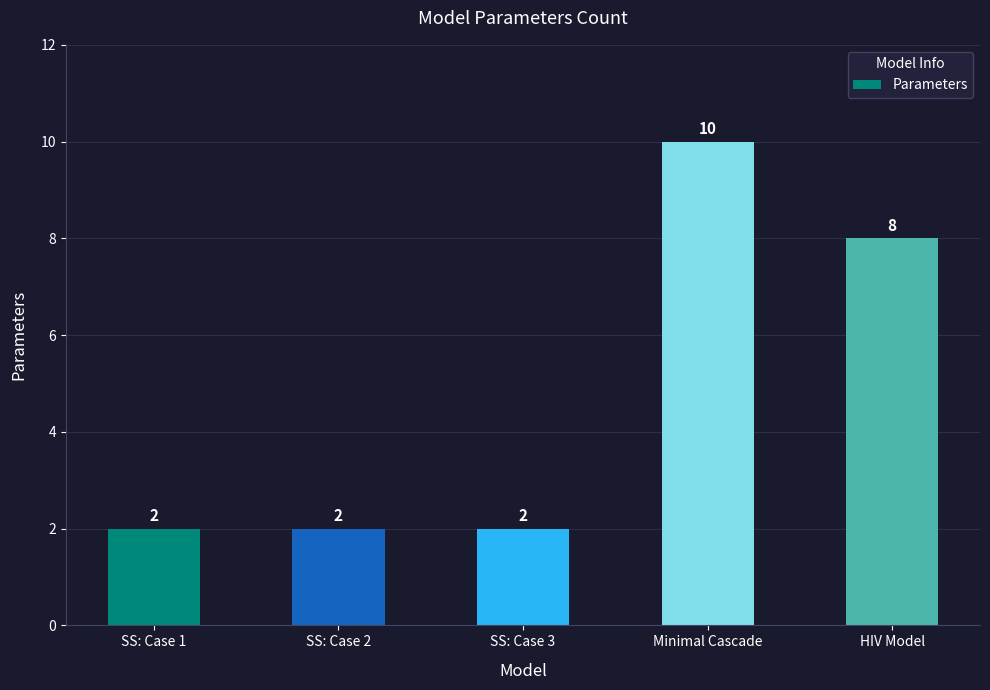

The value at HIV Model is 8. True or false?

True